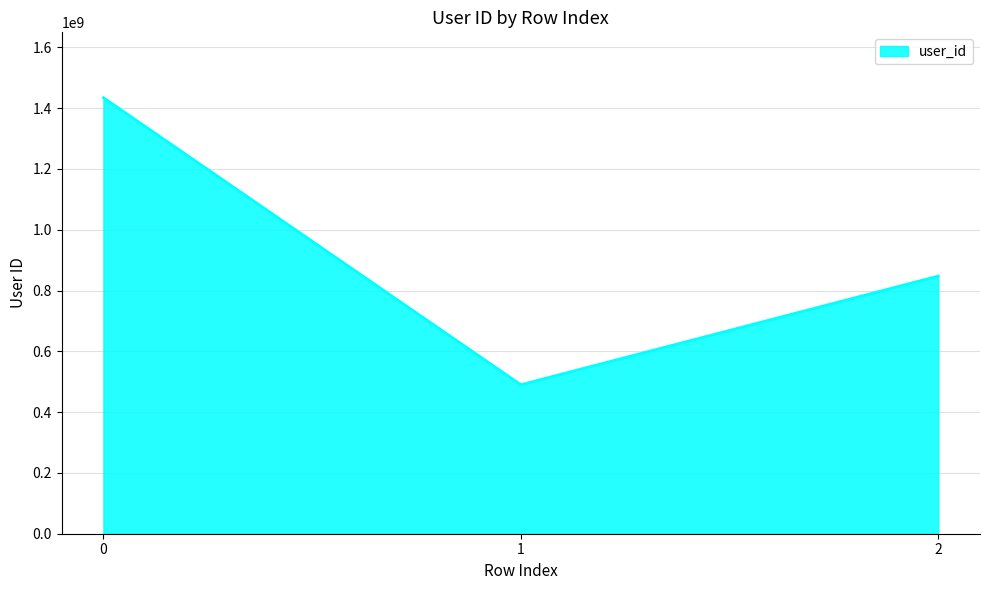

Rank the categories by value from highest to lowest.

0, 2, 1